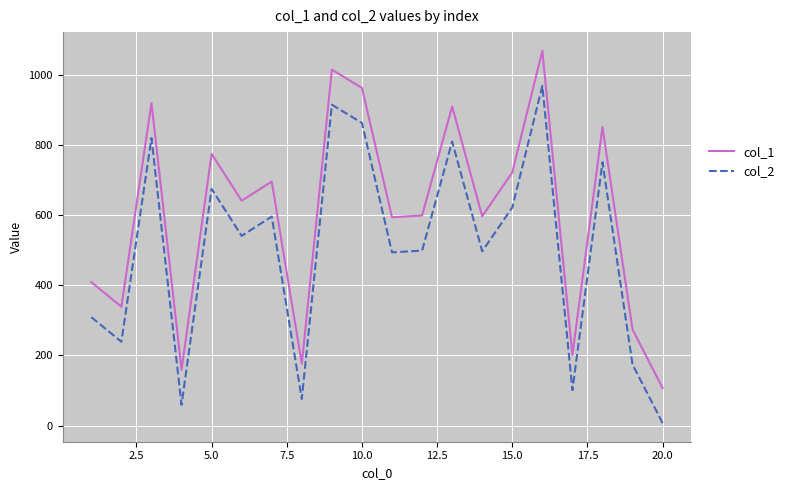

Rank the series by their average value, from lowest to highest.

col_2, col_1